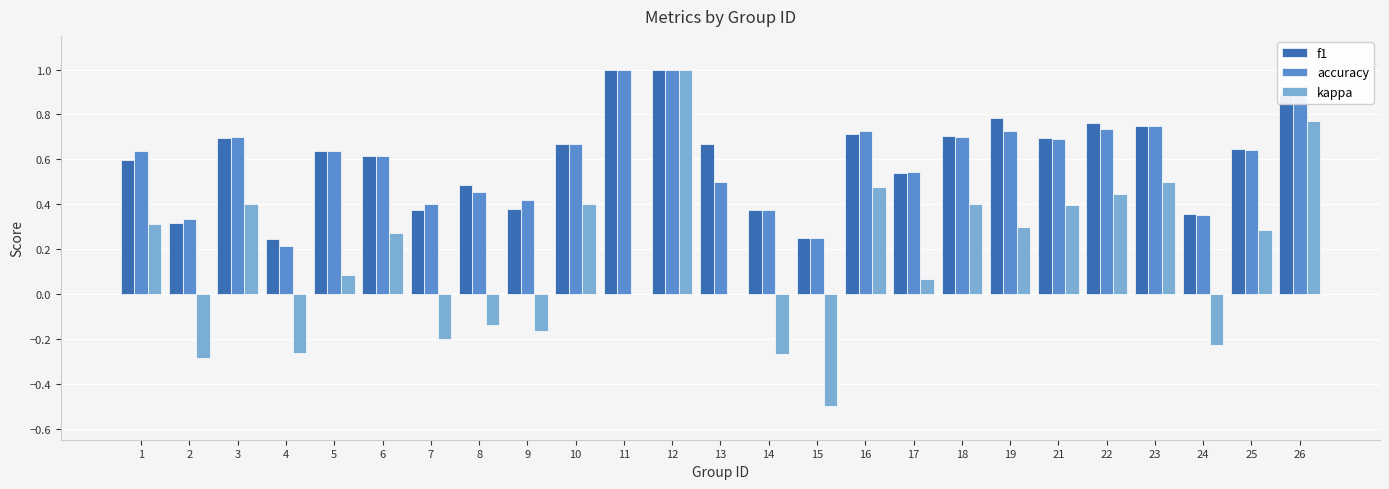

How many groups of bars are there?

25